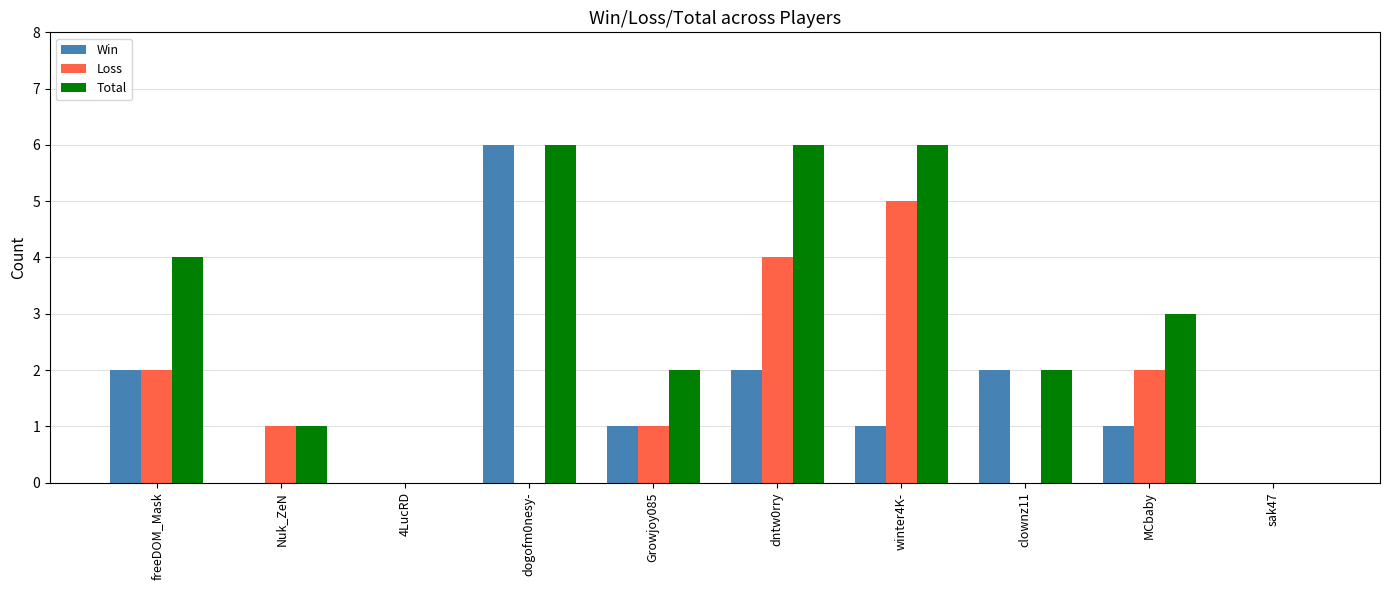

Reading left to right, extract all data points from this chart.

Win: 2	0	0	6	1	2	1	2	1	0
Loss: 2	1	0	0	1	4	5	0	2	0
Total: 4	1	0	6	2	6	6	2	3	0